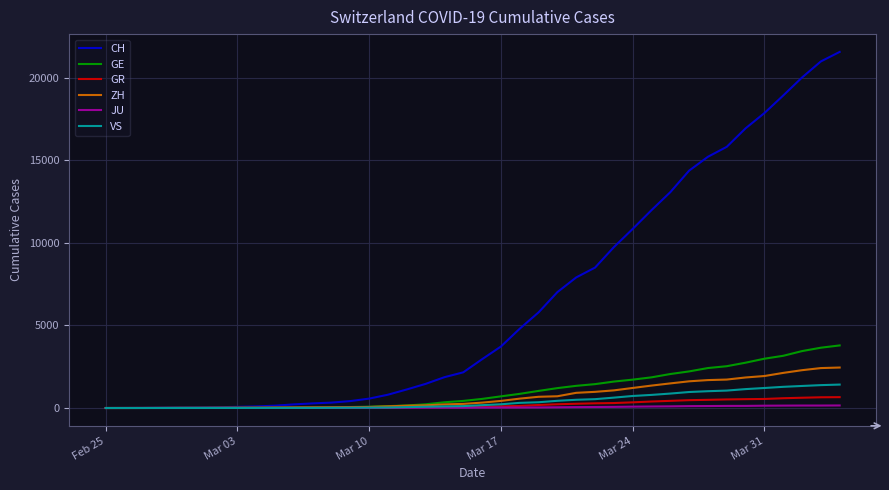

Which series has the largest range (max minus min)?

CH